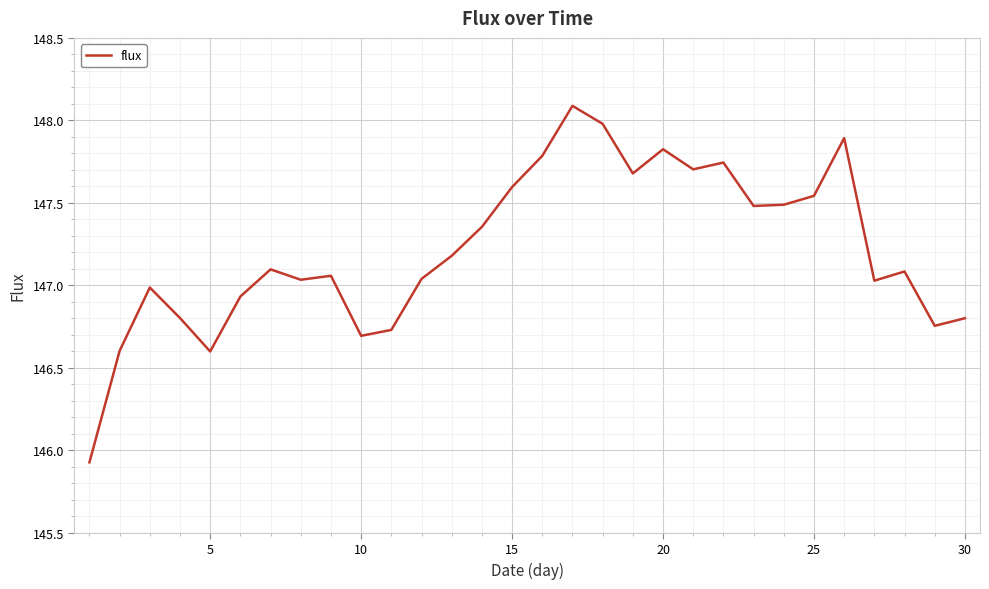

What is the maximum value shown in the chart?

148.1